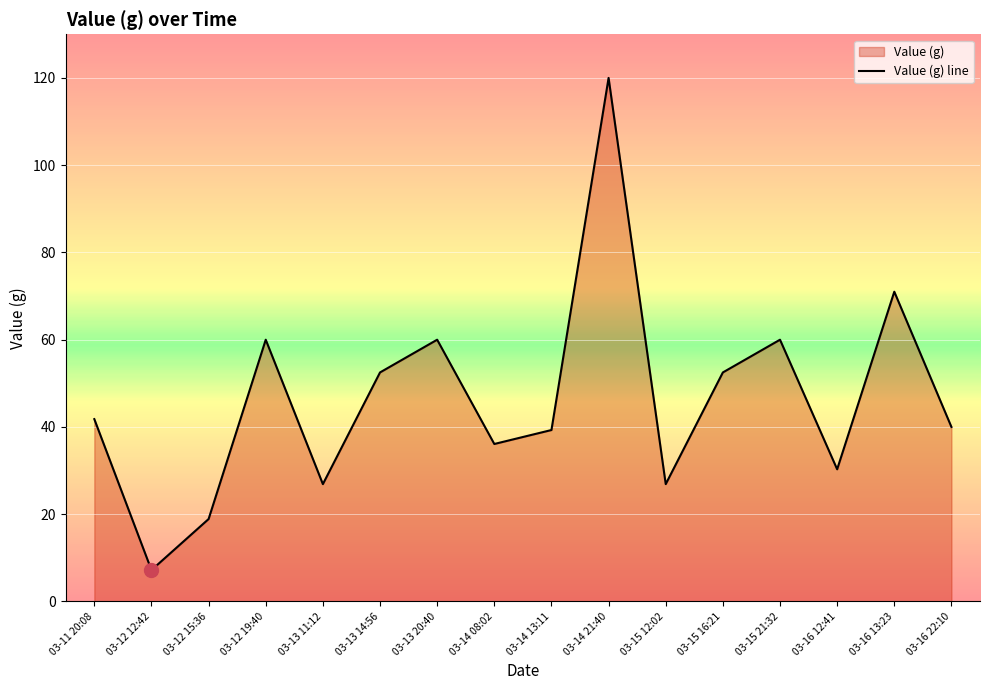

What is the sum of the values at 03-14 13:11 and 03-15 16:21?

91.8